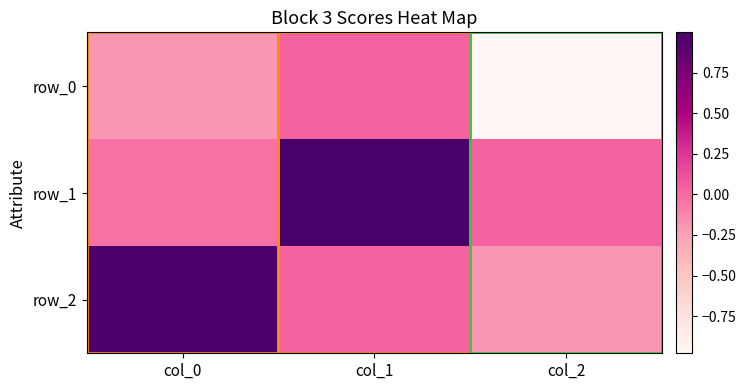

True or false: row_2 has a value of 0.0 at col_1.

True